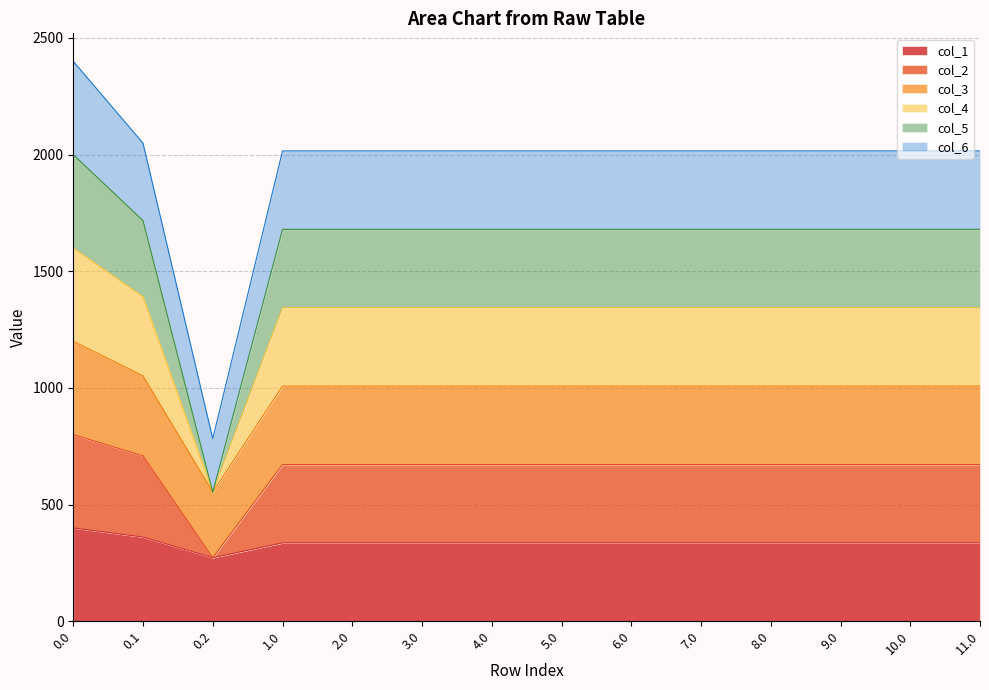

What is the lowest value of the col_1 series?

272.7